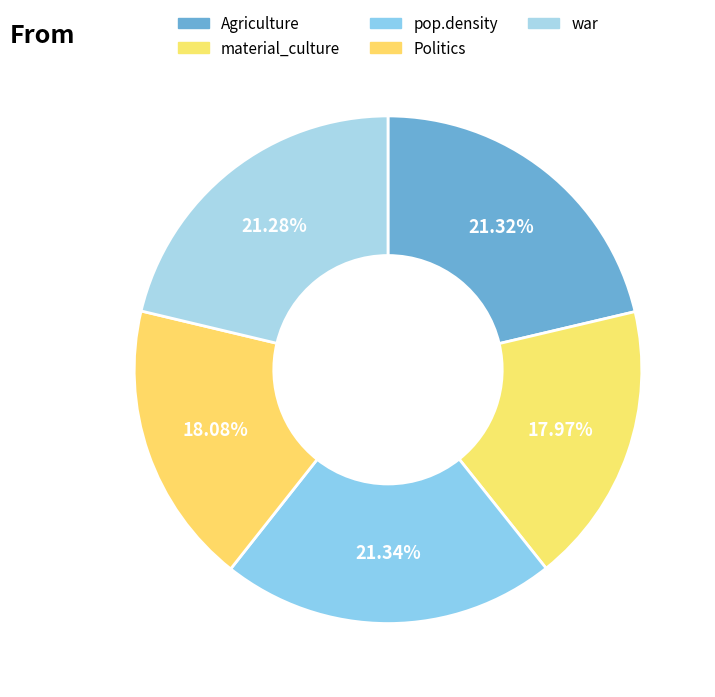

The war slice represents 15% of the pie. True or false?

False